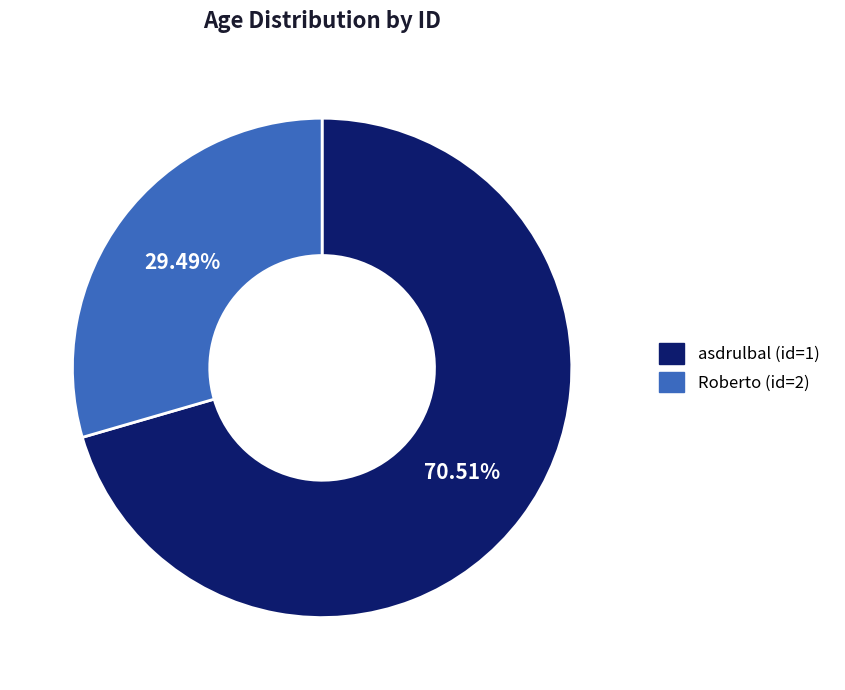

Does any single category account for the majority?

Yes